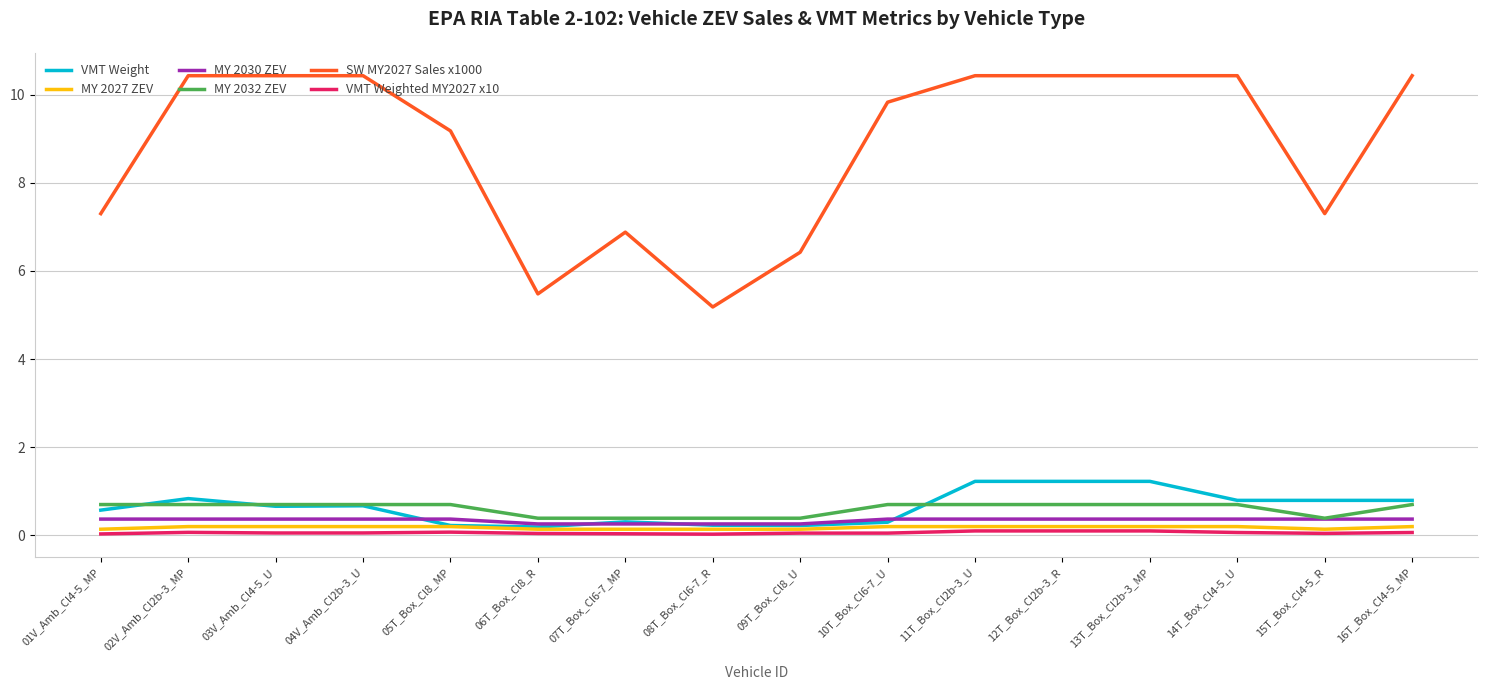

The value of SW MY2027 Sales x1000 at 11T_Box_Cl2b-3_U is 10.4. True or false?

True